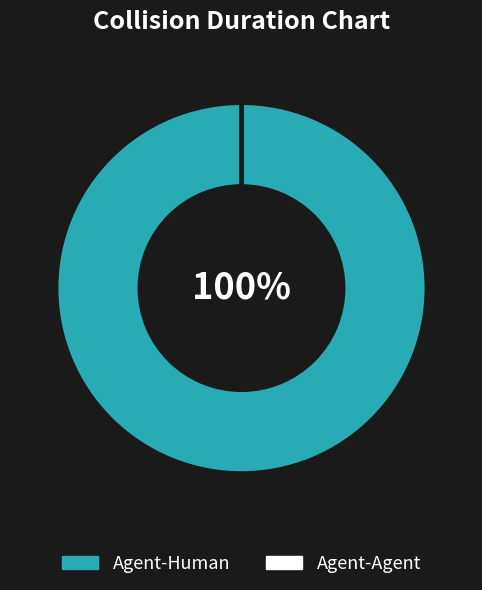

The Agent-Human slice represents 90% of the pie. True or false?

False